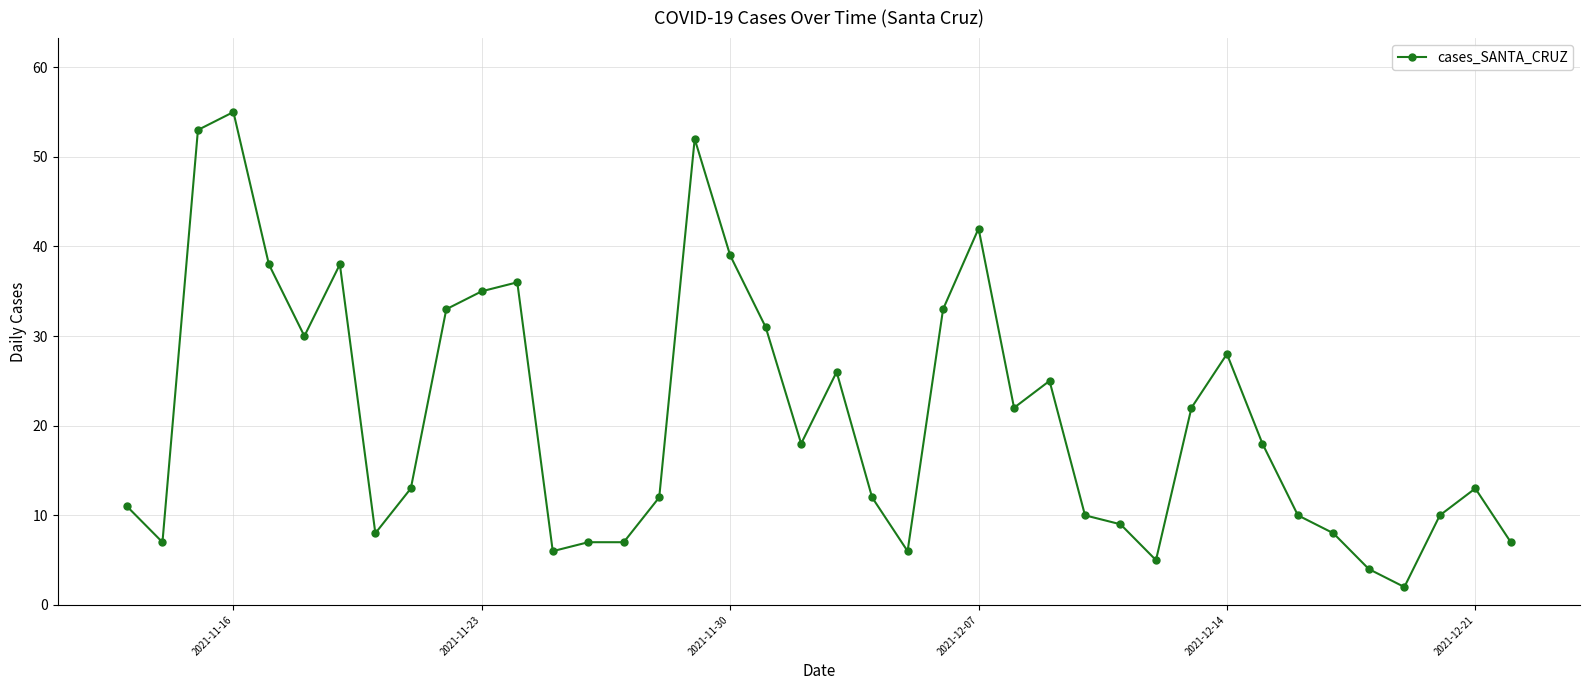

What is the average value?

21